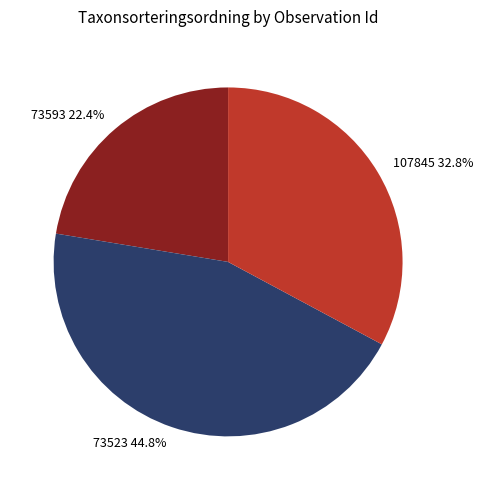

Rank the categories by value from lowest to highest.

73593, 107845, 73523